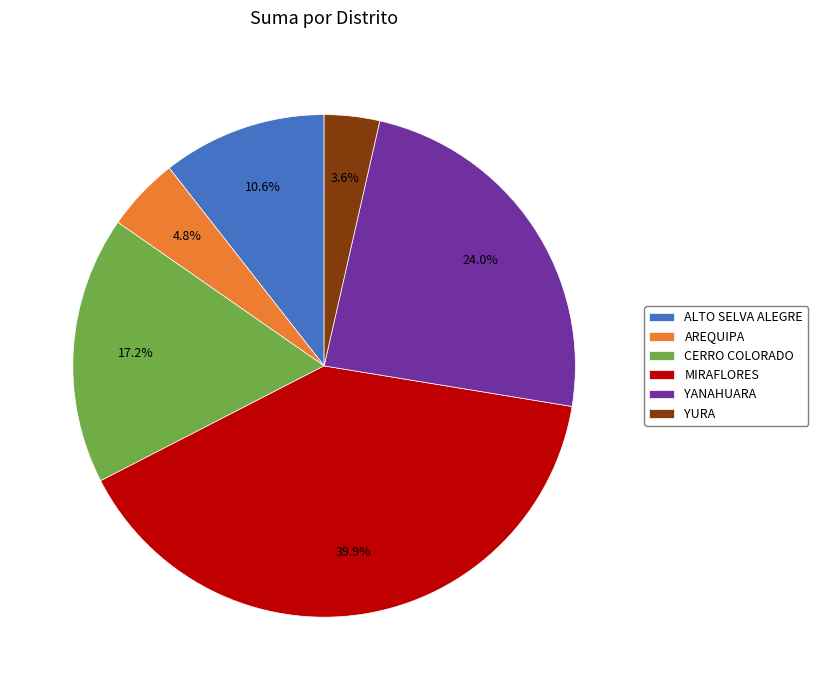

The YANAHUARA slice represents 29% of the pie. True or false?

False